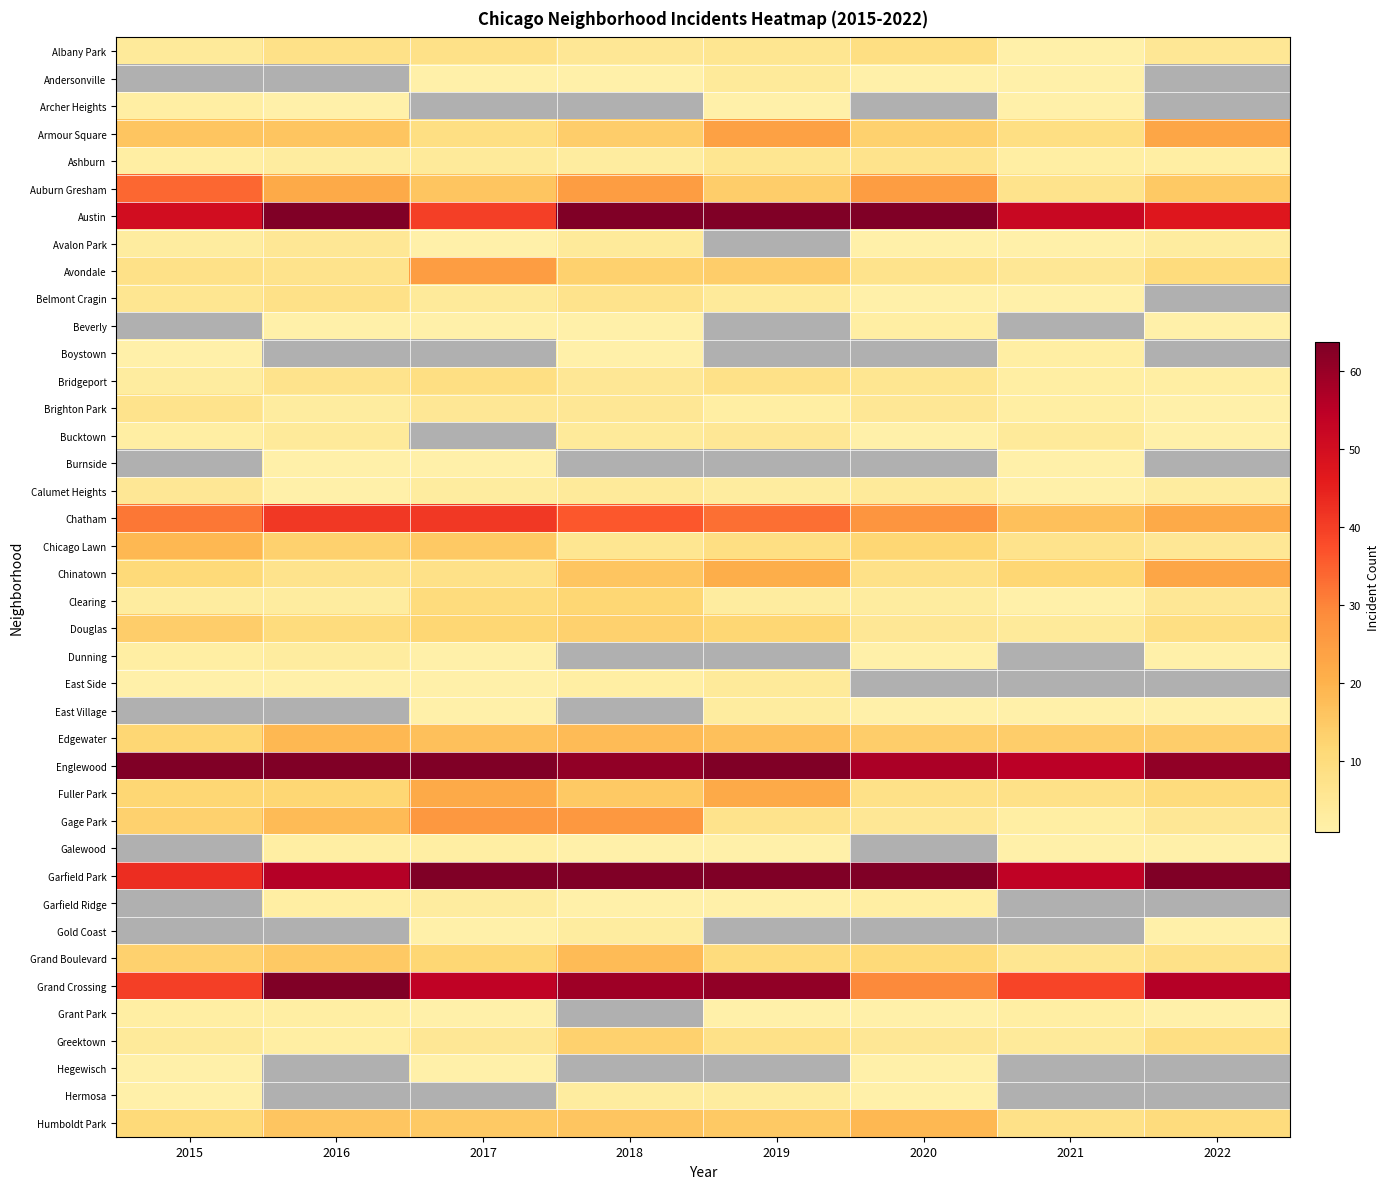

What is the minimum value shown in the chart?

1.0